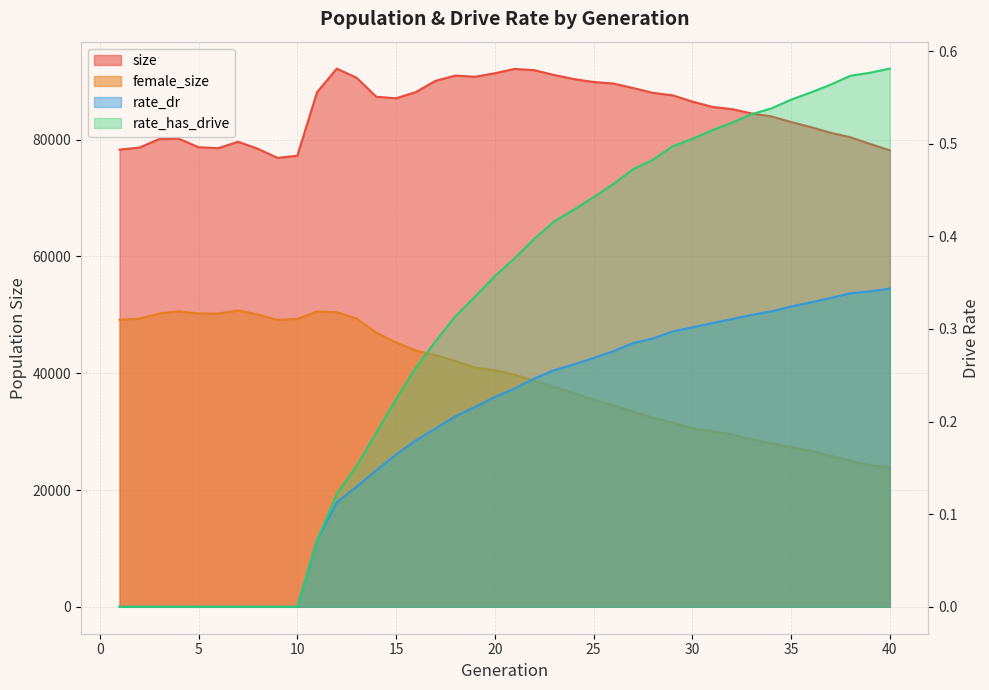

At which category is the sum across all series the highest?

12